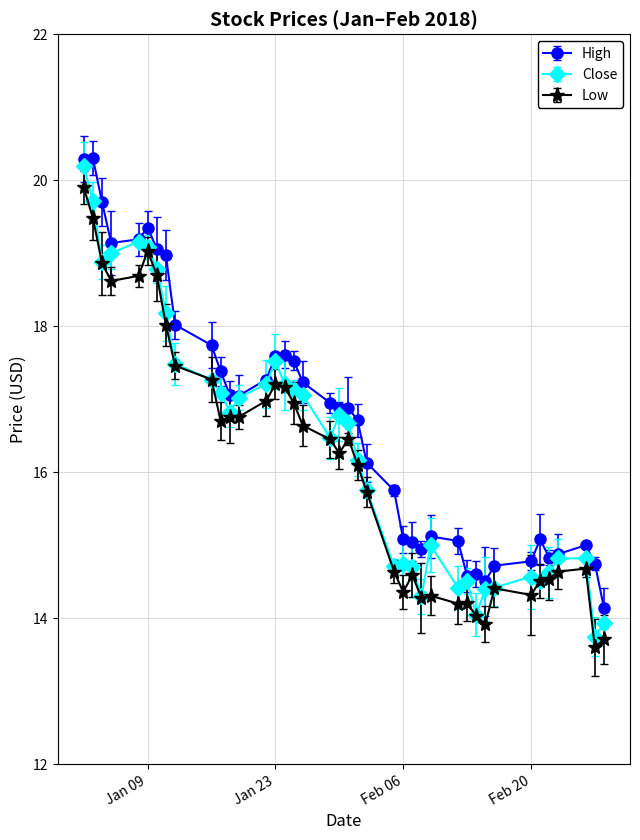

What is the value of the Low point at the 26th from the left?

14.6